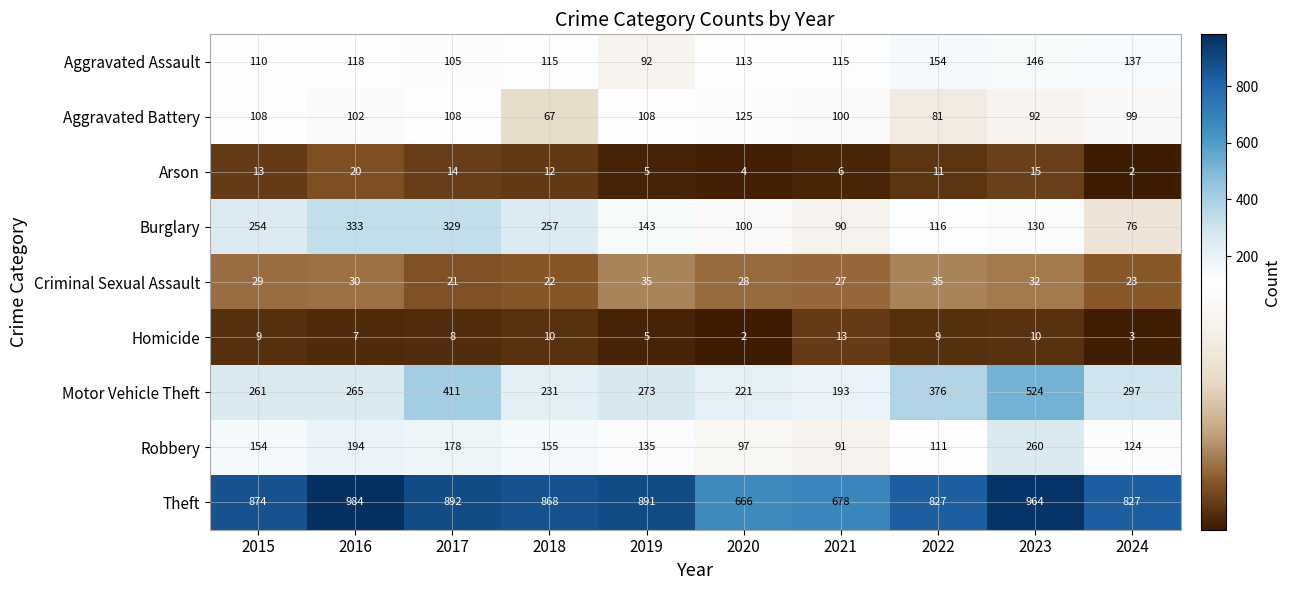

What is the difference between the second highest and minimum values in the Criminal Sexual Assault series?

14